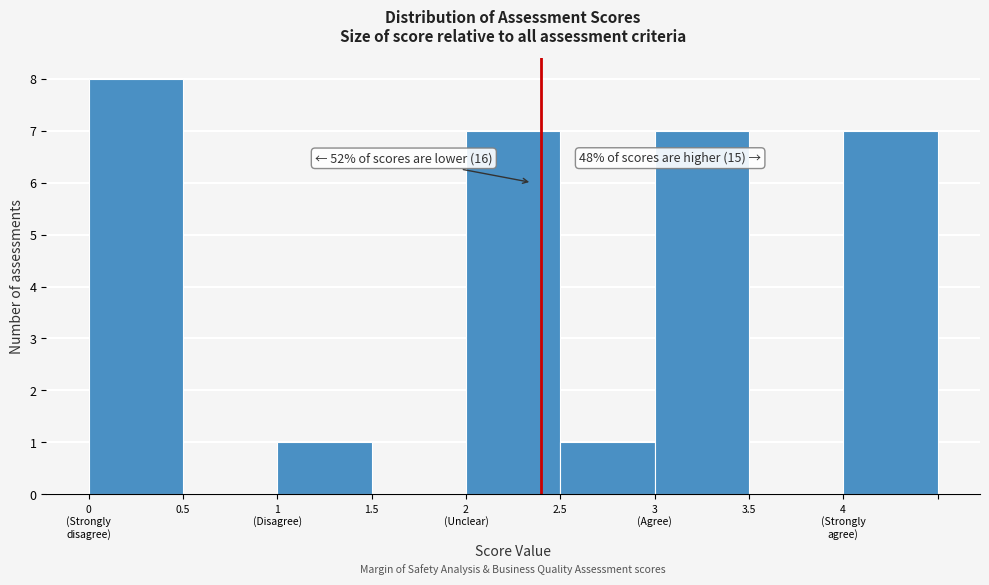

What is the sum of all values?

31